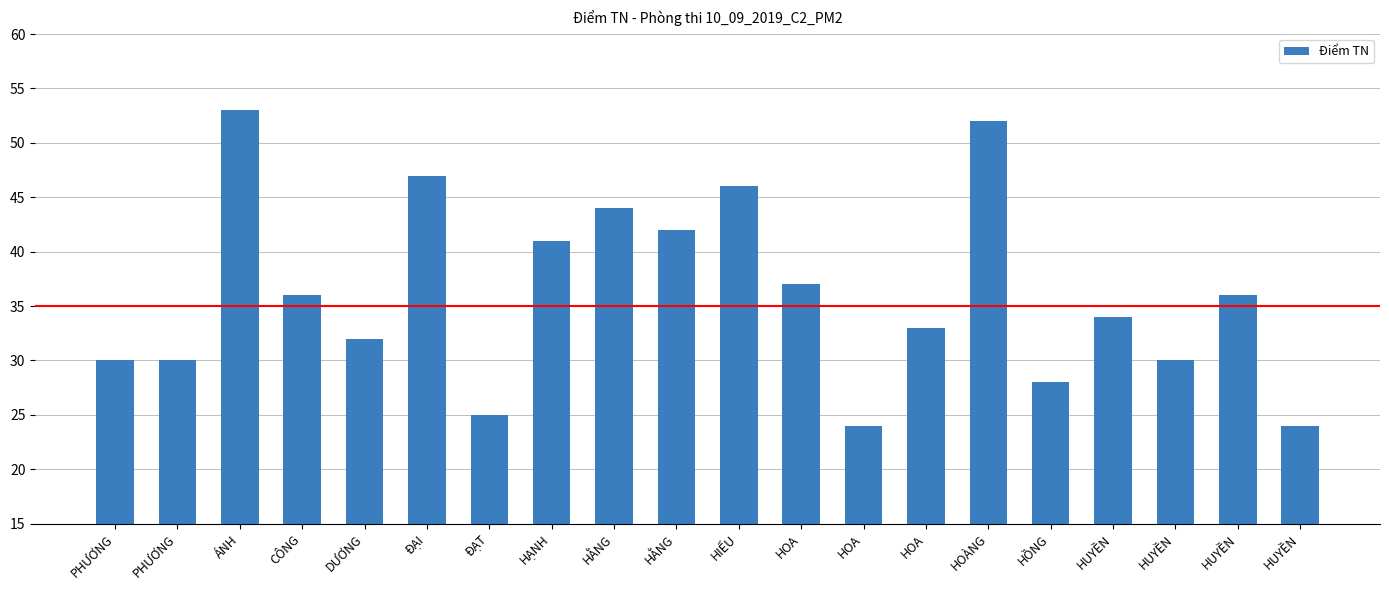

Which category has the highest value across all series?

ÁNH